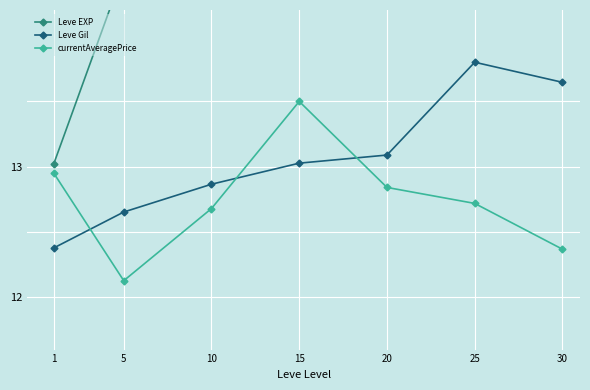

How many data points in Leve EXP are above 26679?

4